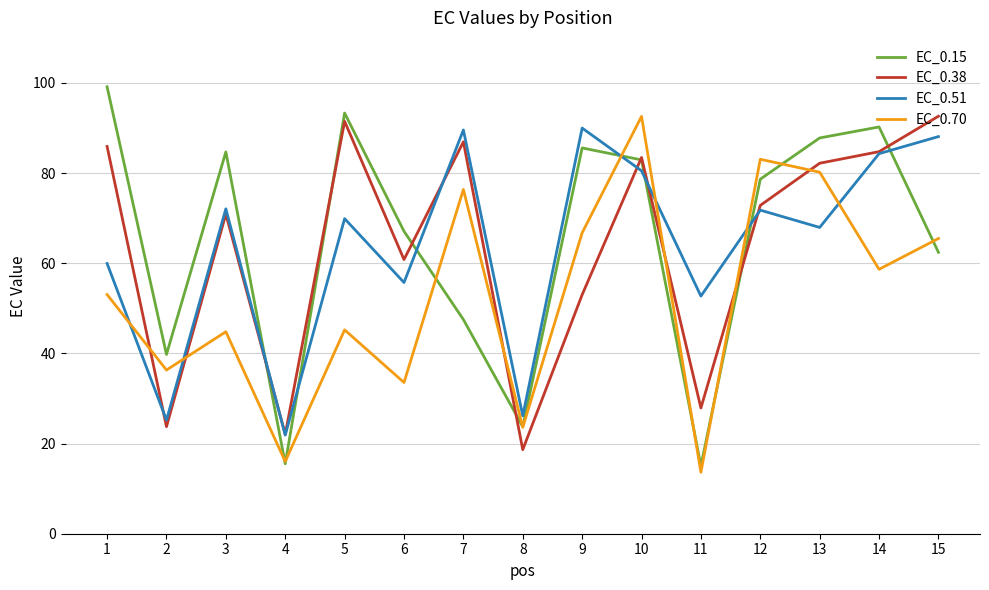

What is the total value across all series at 3?

272.5